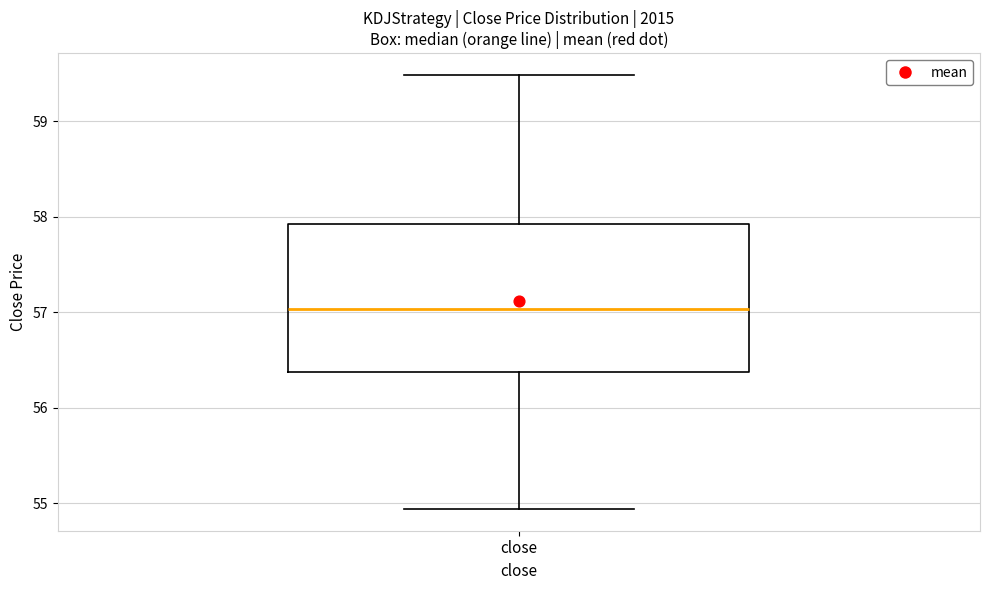

Where does the lower whisker of the box for close end on the y-axis? The values are not printed on the chart, so give them approximately, as read against the axis.

54.9